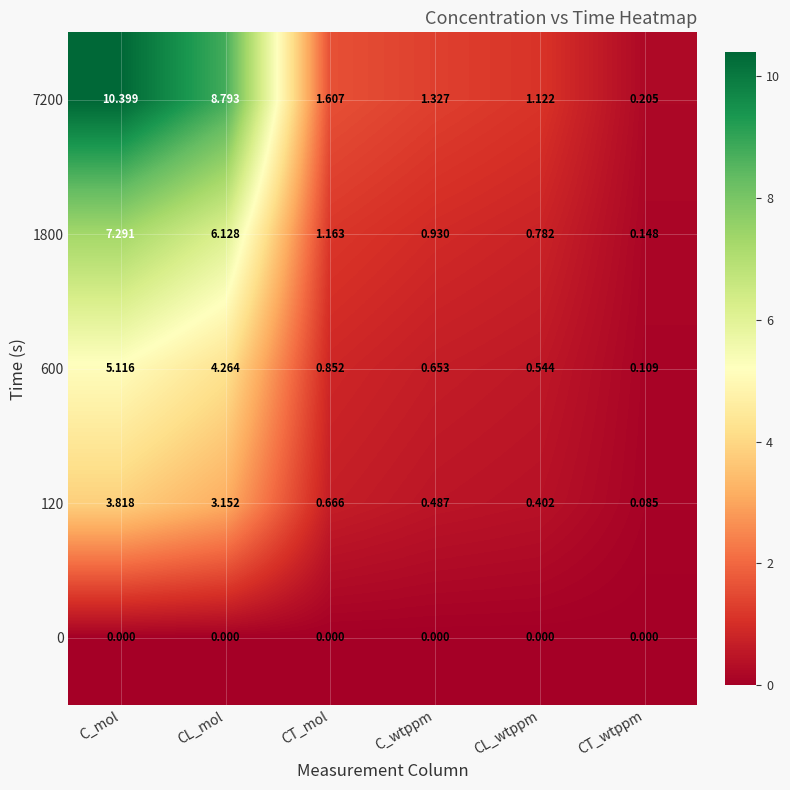

Which category has the highest value across all series?

C_mol